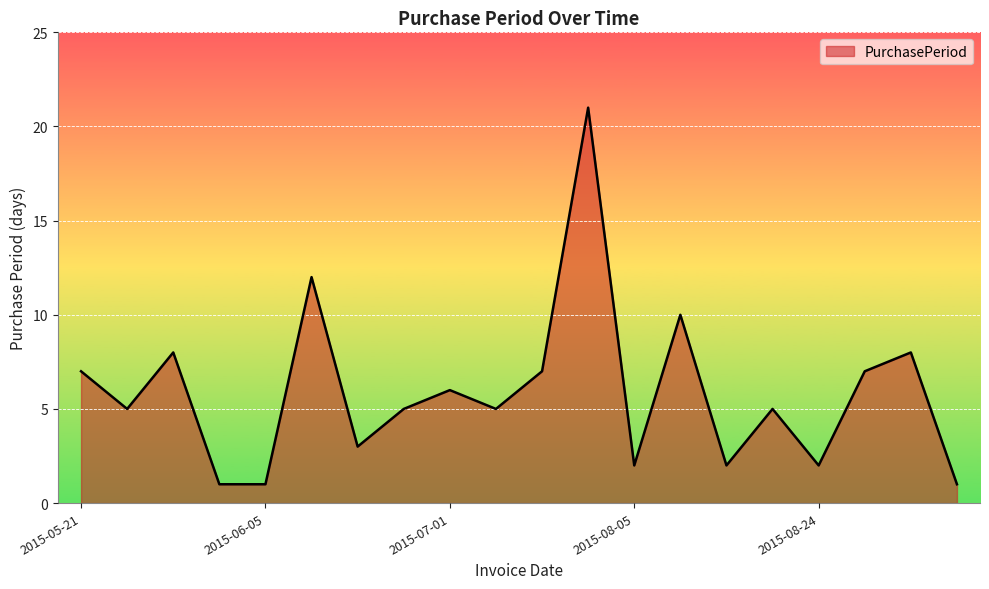

What is the average value?

6